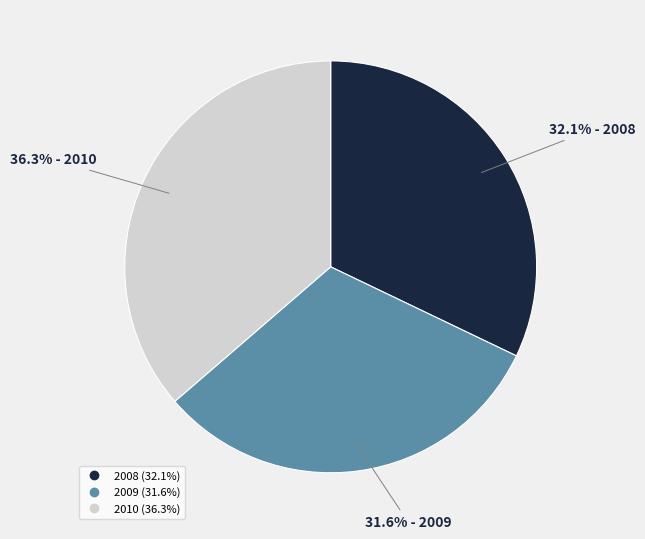

Count the number of slices in the pie.

3